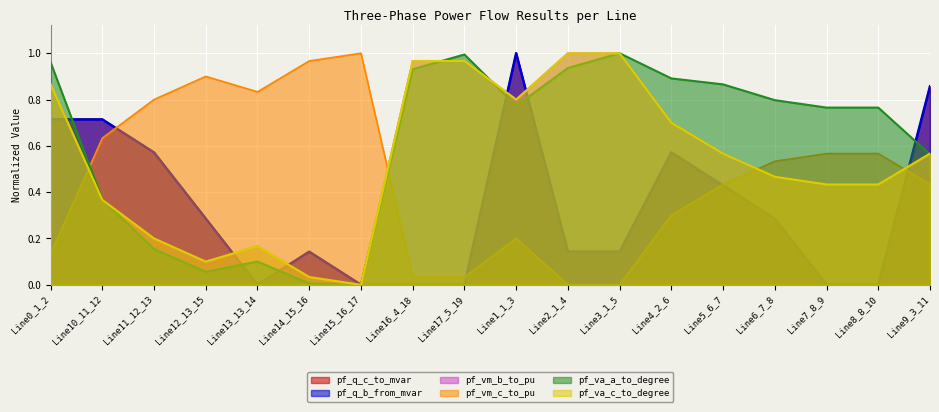

How many positive values does the pf_q_c_to_mvar series have?

17